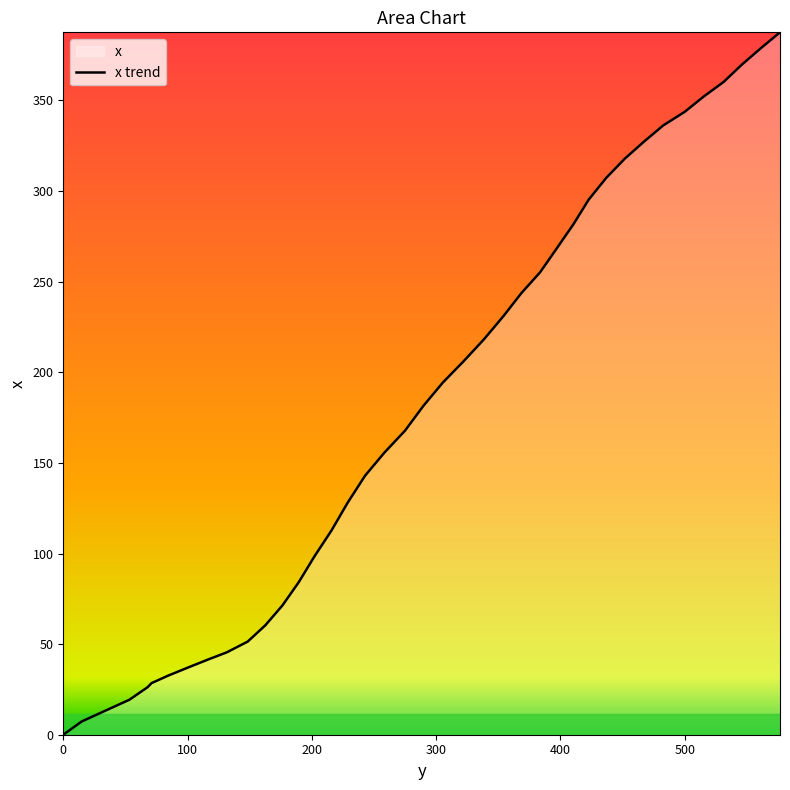

What is the difference between the maximum and minimum values?

387.6